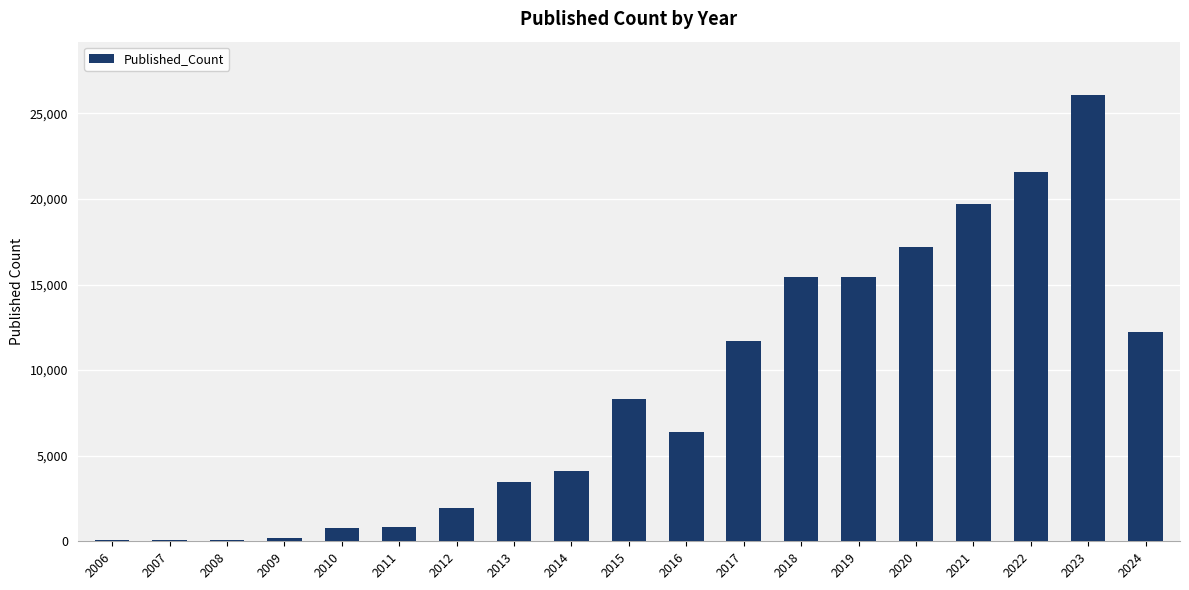

What is the greatest value displayed?

26064